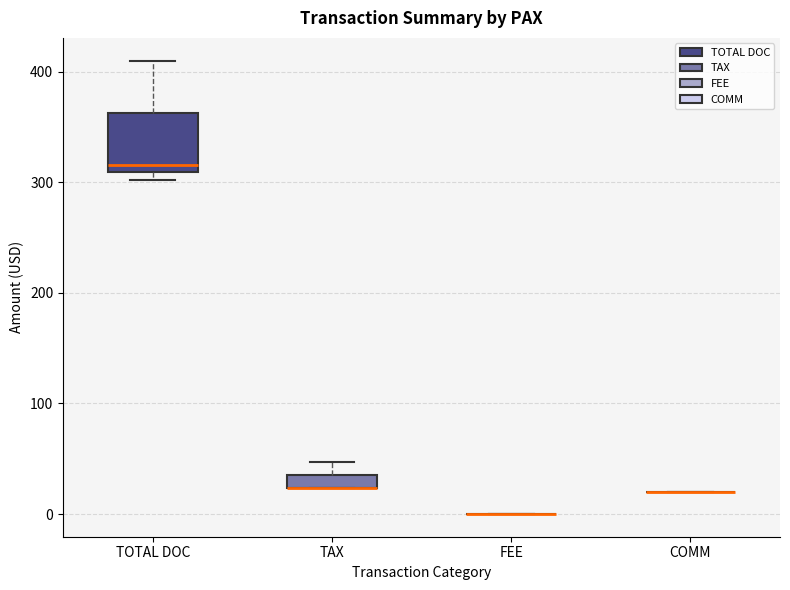

Which box is the tallest, from its lower edge to its upper edge?

TOTAL DOC